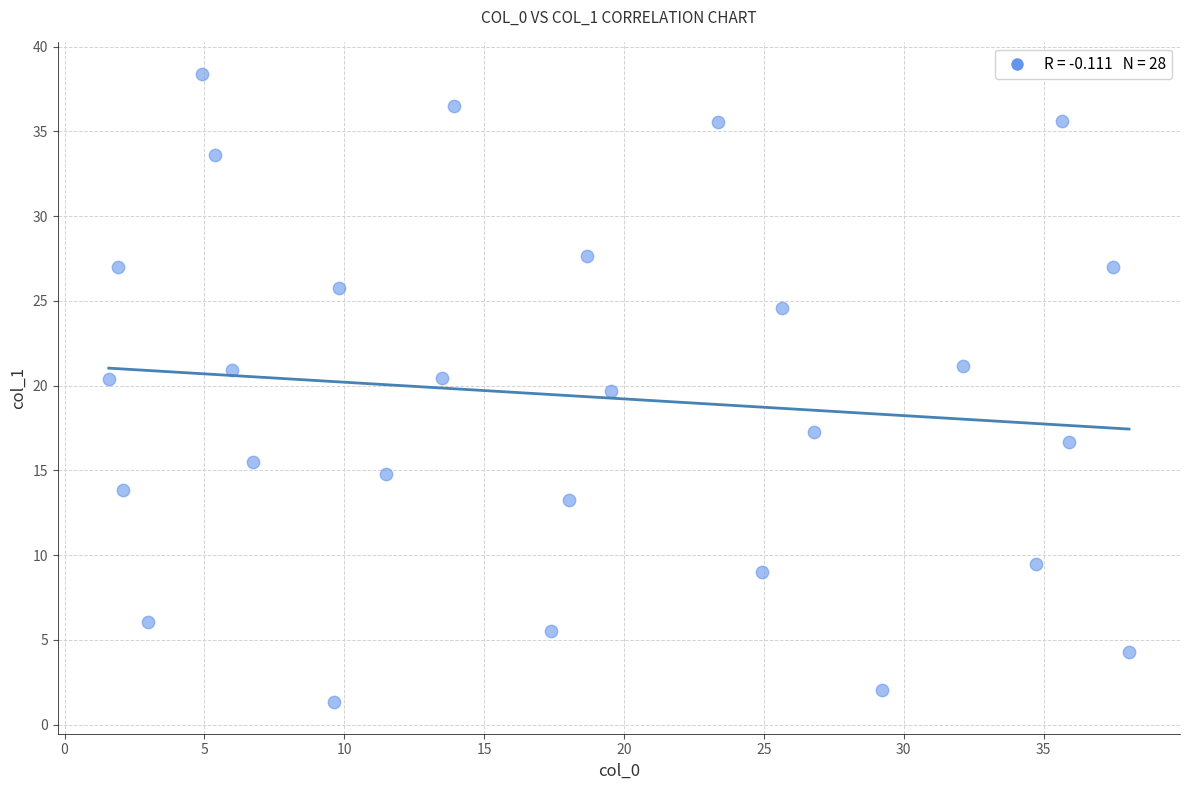

What Y value in the scatter plot is closest to 19?

19.7